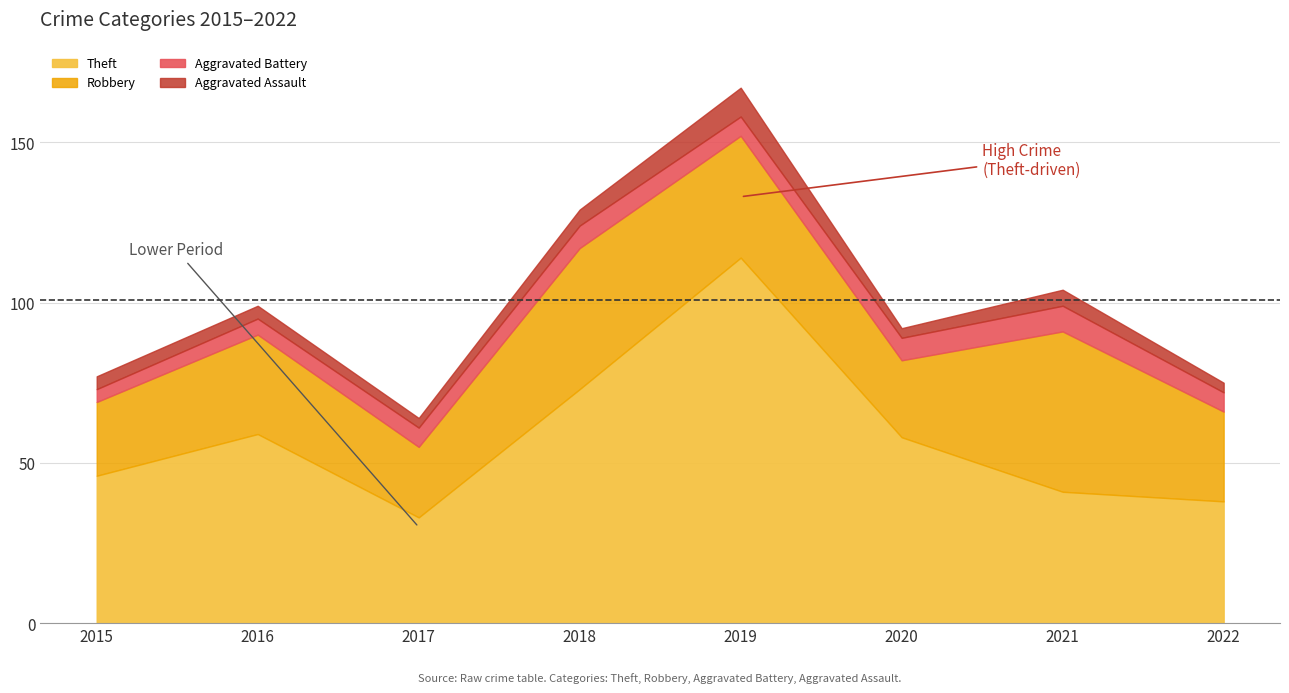

Between which two adjacent categories do Aggravated Battery and Aggravated Assault first intersect?

2018 and 2019